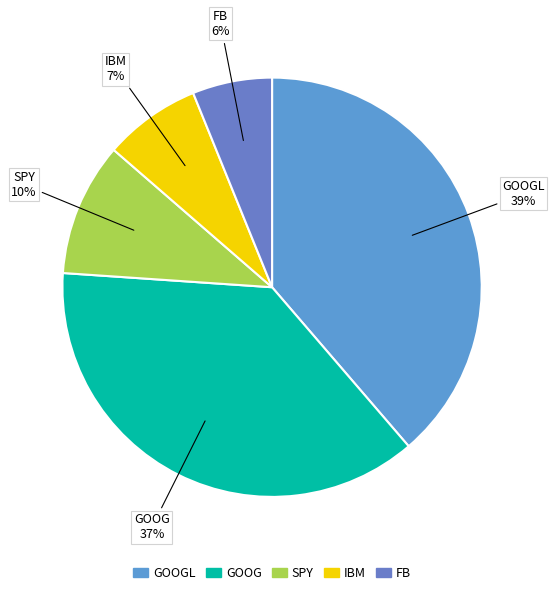

Count the number of slices in the pie.

5